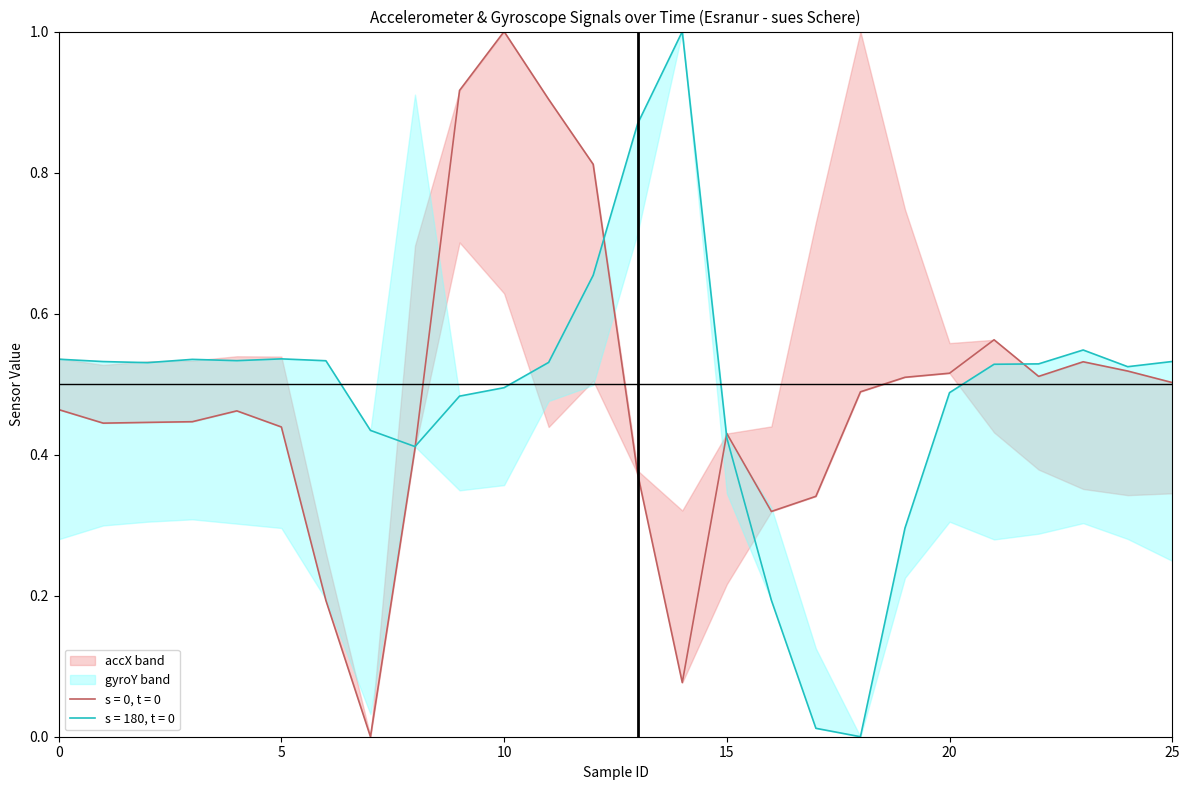

What is the total value across all series at 2?

1.0